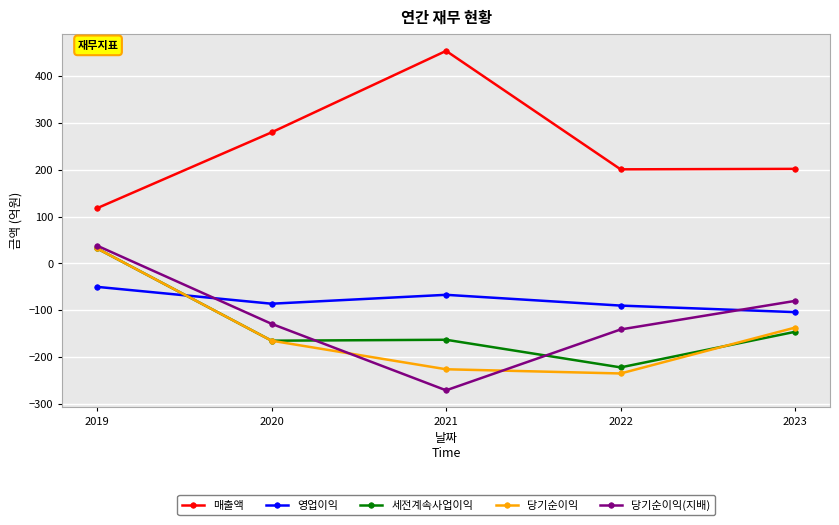

True or false: 매출액 and 당기순이익 intersect in this chart.

False